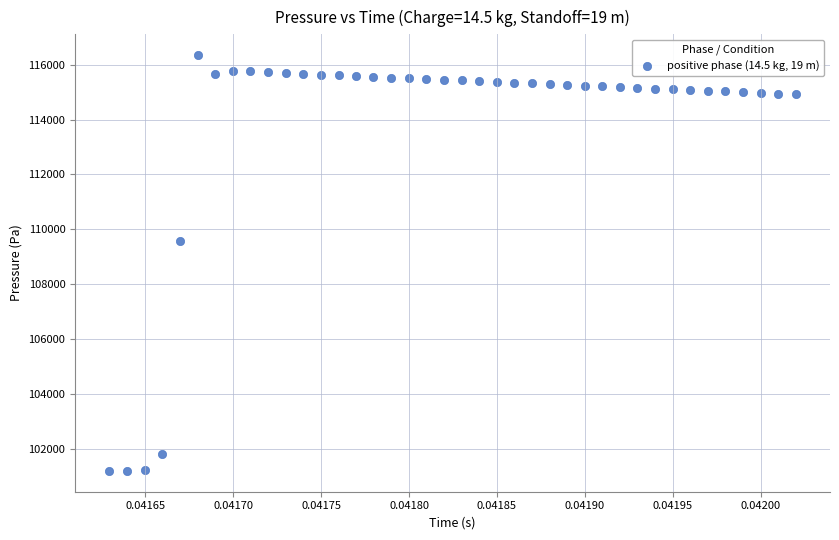

What is the range of Y values (max minus min)?

15148.9